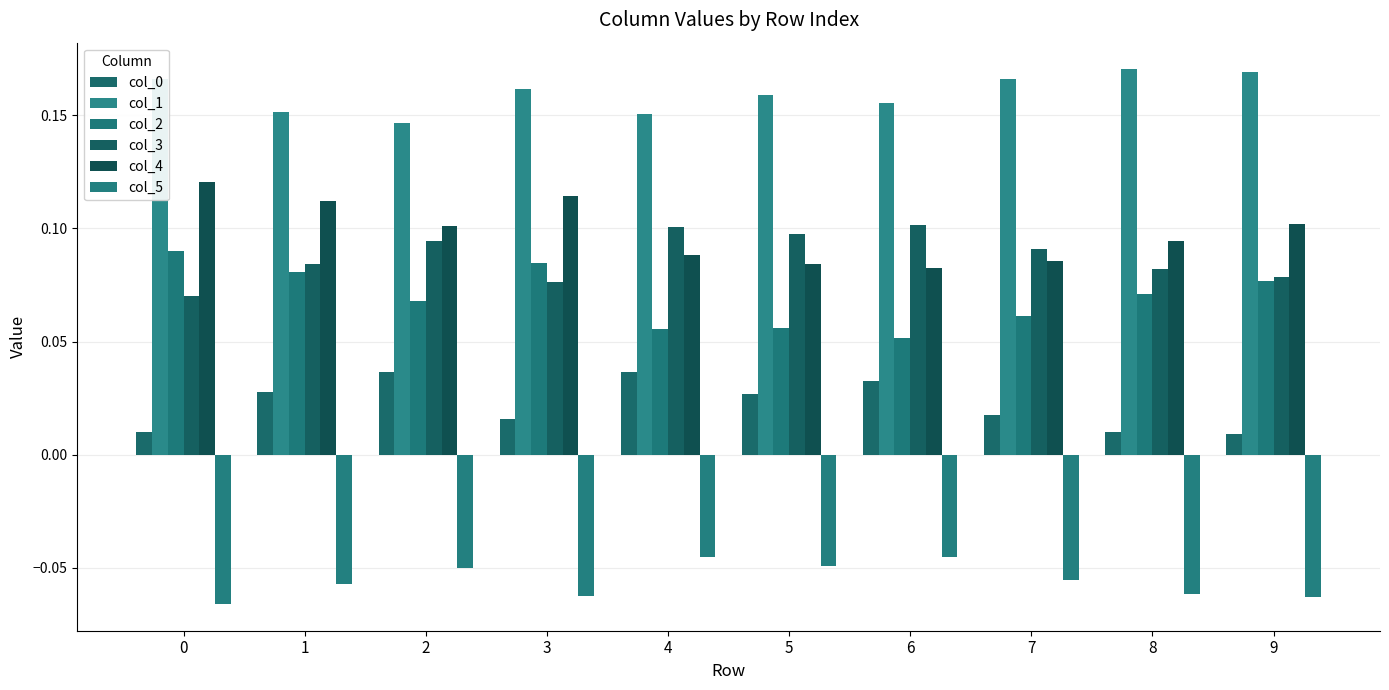

Are the bars grouped side by side (vs. stacked)?

Yes